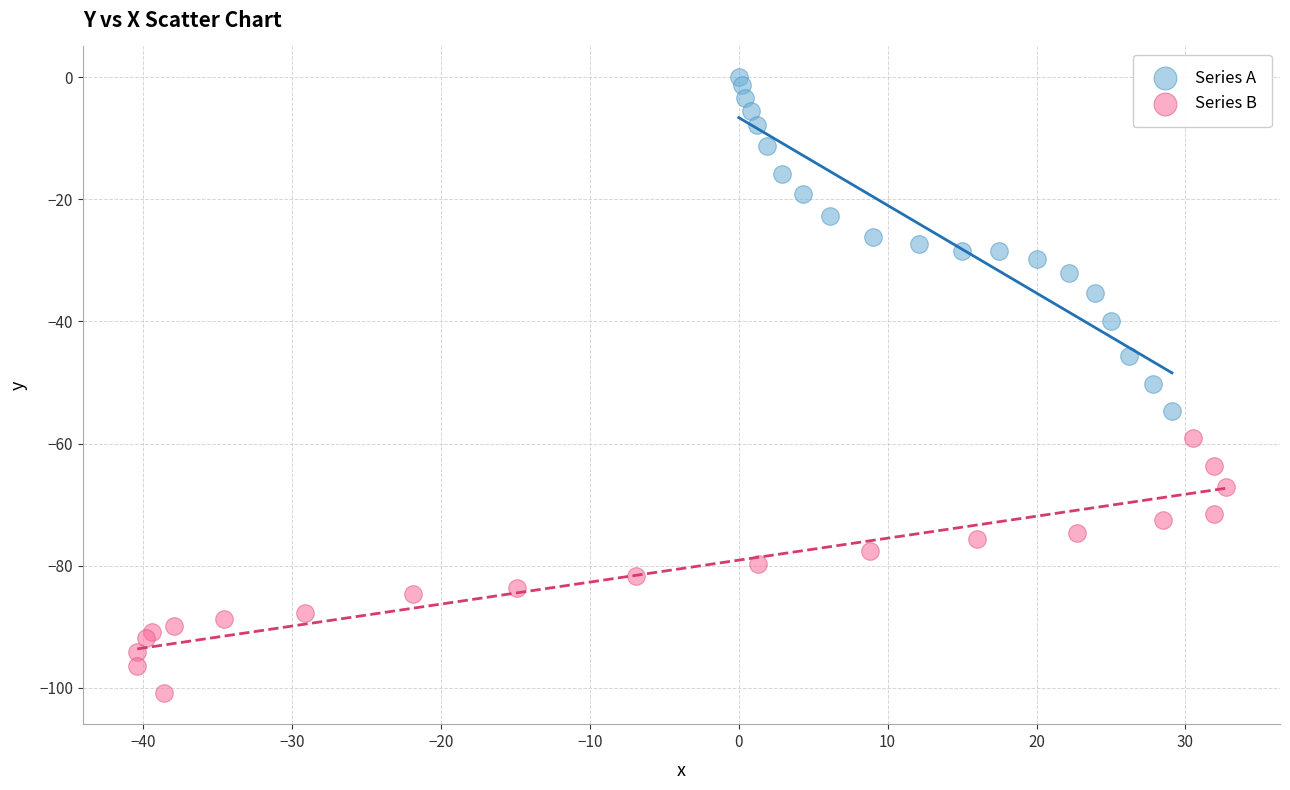

Which series reaches the minimum Y coordinate?

Series B